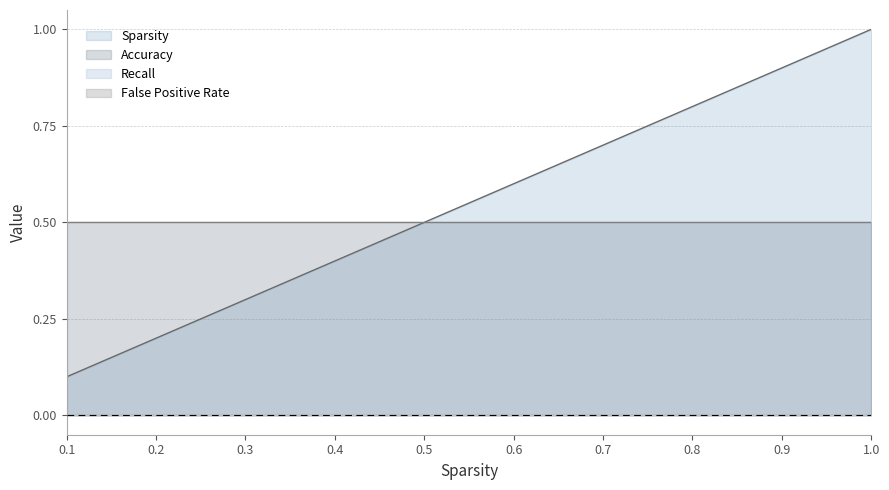

Rank the series at 1 from lowest to highest value.

Recall, False Positive Rate, Sparsity, Accuracy